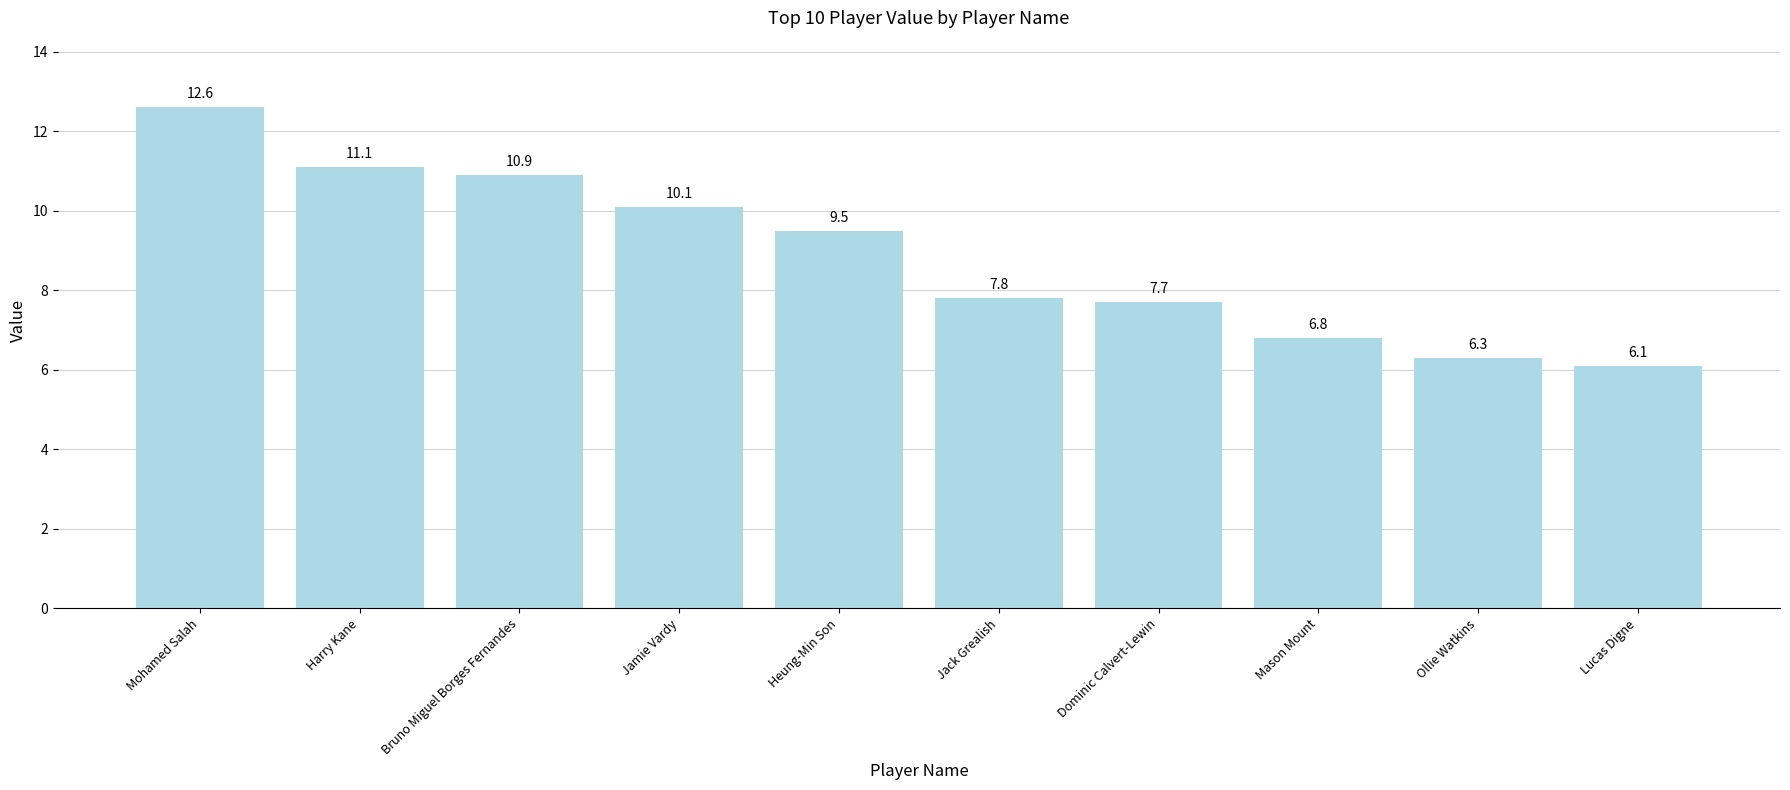

Reading left to right, list all the values displayed in this chart.

Mohamed Salah=12.6	Harry Kane=11.1	Bruno Miguel Borges Fernandes=10.9	Jamie Vardy=10.1	Heung-Min Son=9.5	Jack Grealish=7.8	Dominic Calvert-Lewin=7.7	Mason Mount=6.8	Ollie Watkins=6.3	Lucas Digne=6.1